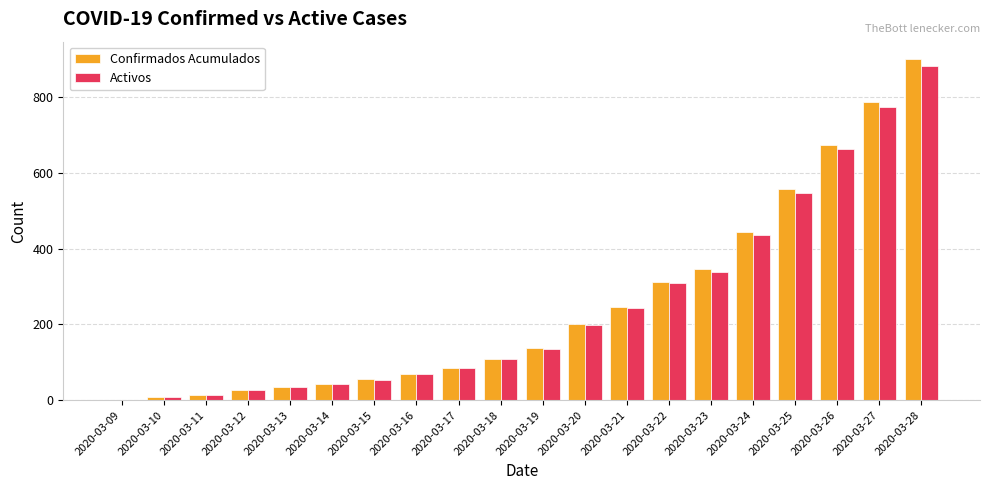

How many distinct data groups are displayed?

2